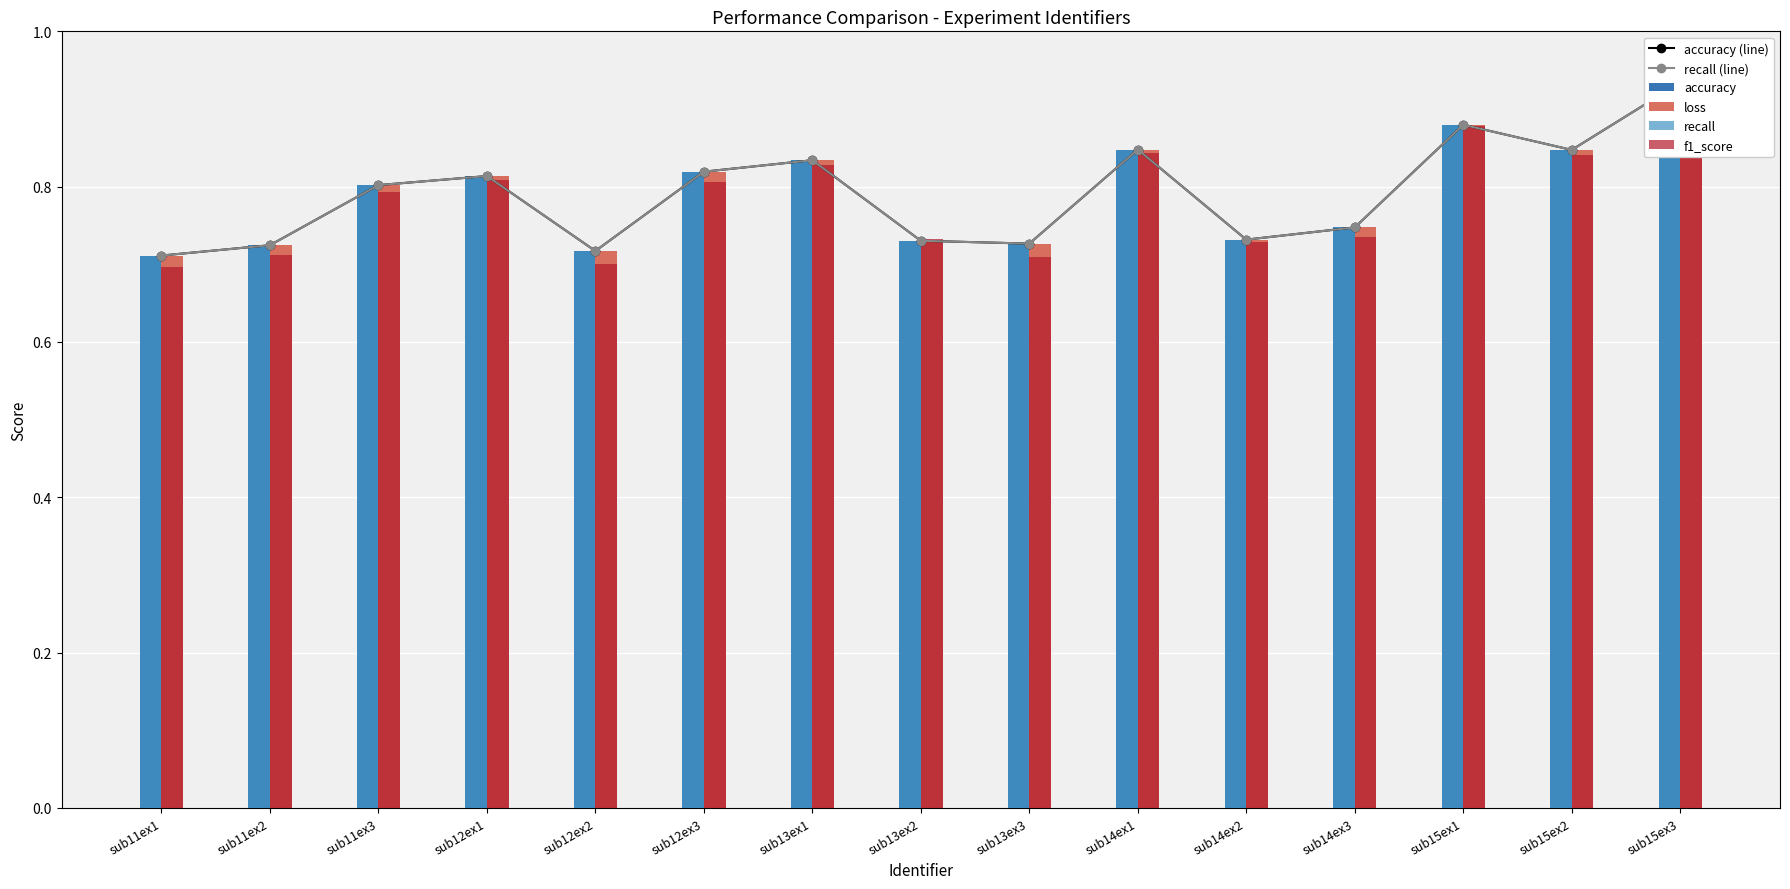

What is the difference between the maximum and minimum values in the accuracy (line) series?

0.2